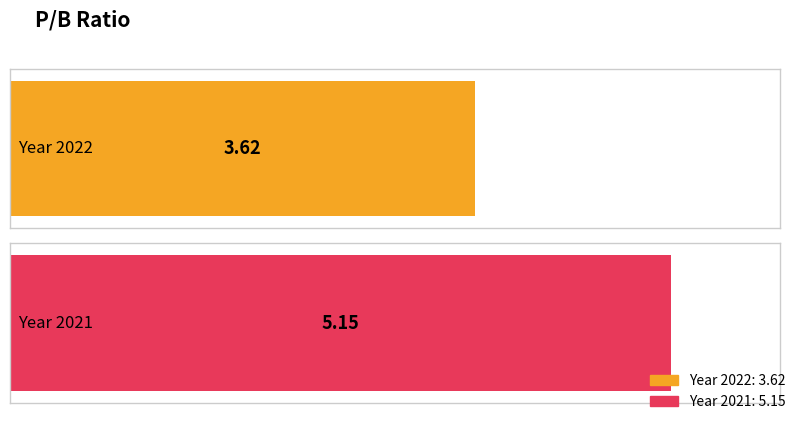

What is the sum of all values?

8.8